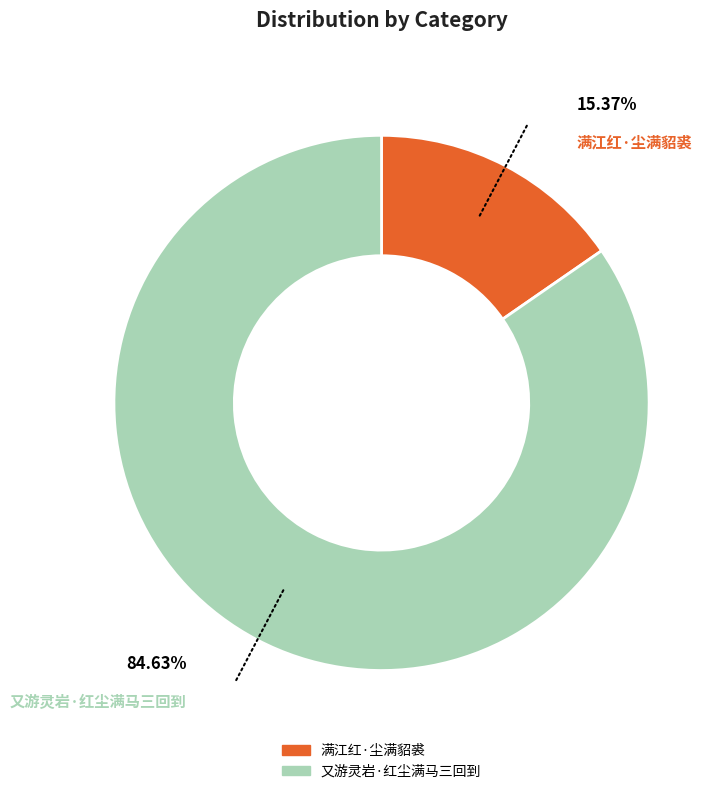

How many segments does this pie chart have?

2